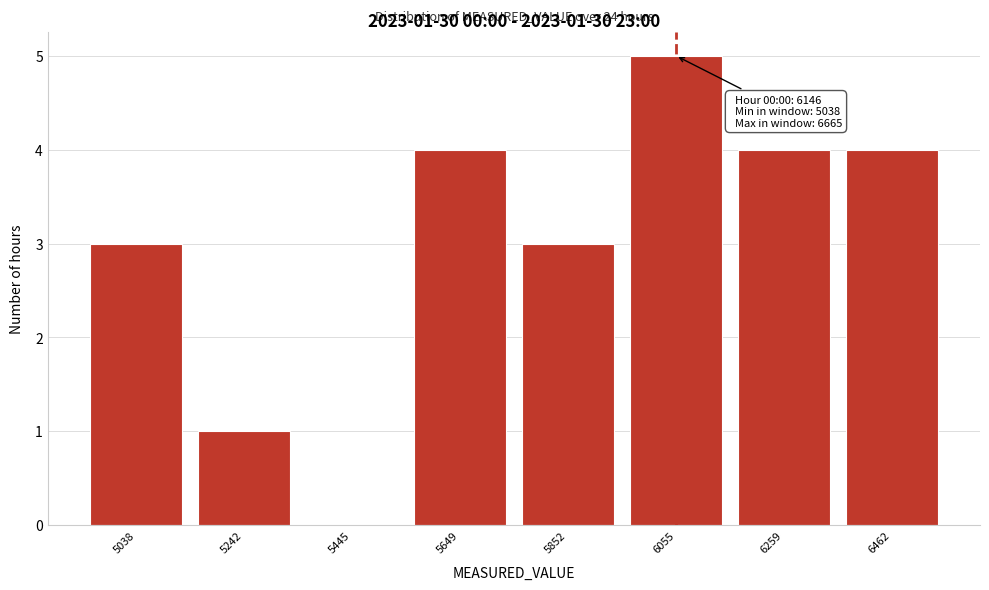

Reading left to right, what are all the values shown in this chart?

5038=3	5242=1	5445=0	5649=4	5852=3	6055=5	6259=4	6462=4